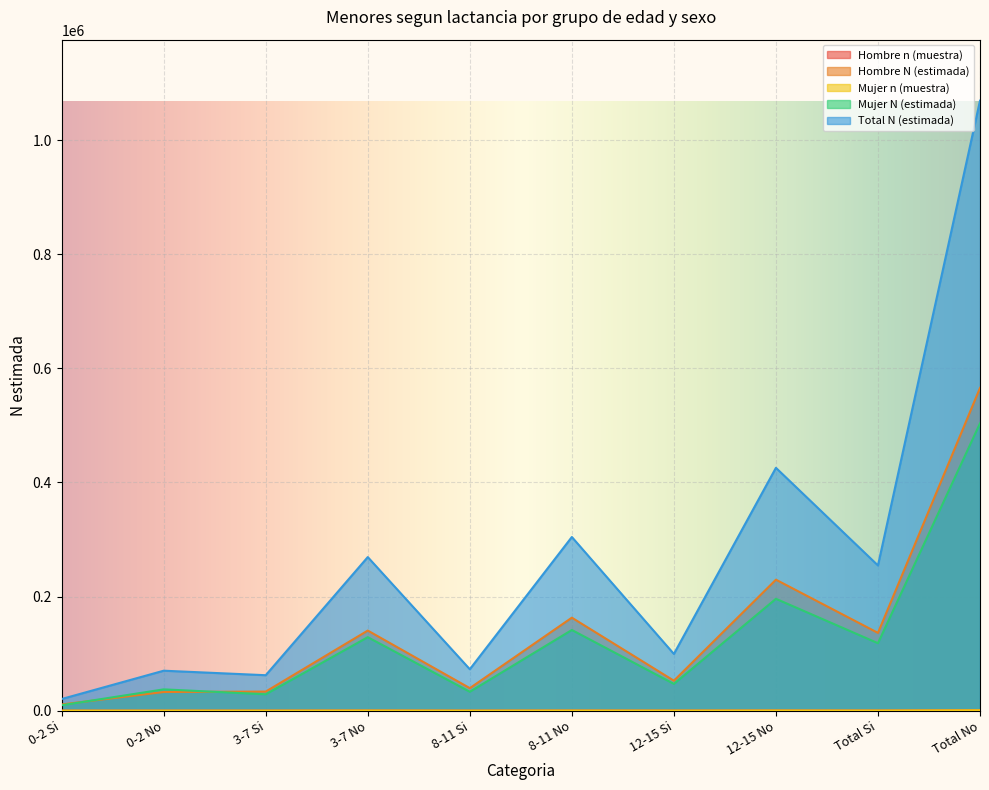

How many data points in Mujer n (muestra) are less than 178?

5